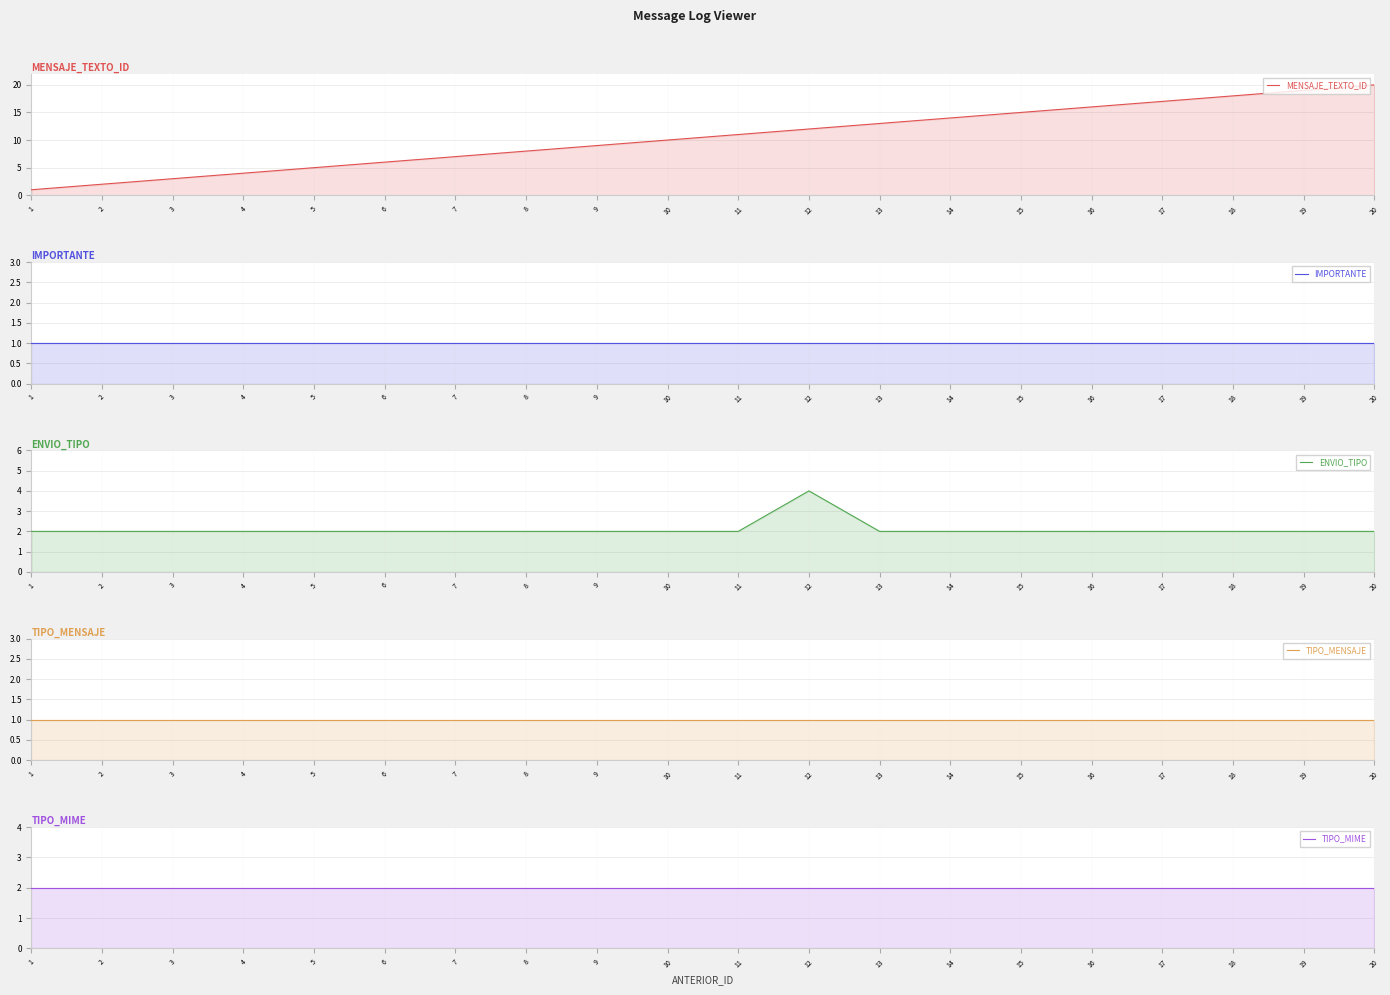

Reading left to right, list all the values displayed in this chart.

MENSAJE_TEXTO_ID: 1	2	3	4	5	6	7	8	9	10	11	12	13	14	15	16	17	18	19	20
IMPORTANTE: 1	1	1	1	1	1	1	1	1	1	1	1	1	1	1	1	1	1	1	1
ENVIO_TIPO: 2	2	2	2	2	2	2	2	2	2	2	4	2	2	2	2	2	2	2	2
TIPO_MENSAJE: 1	1	1	1	1	1	1	1	1	1	1	1	1	1	1	1	1	1	1	1
TIPO_MIME: 2	2	2	2	2	2	2	2	2	2	2	2	2	2	2	2	2	2	2	2